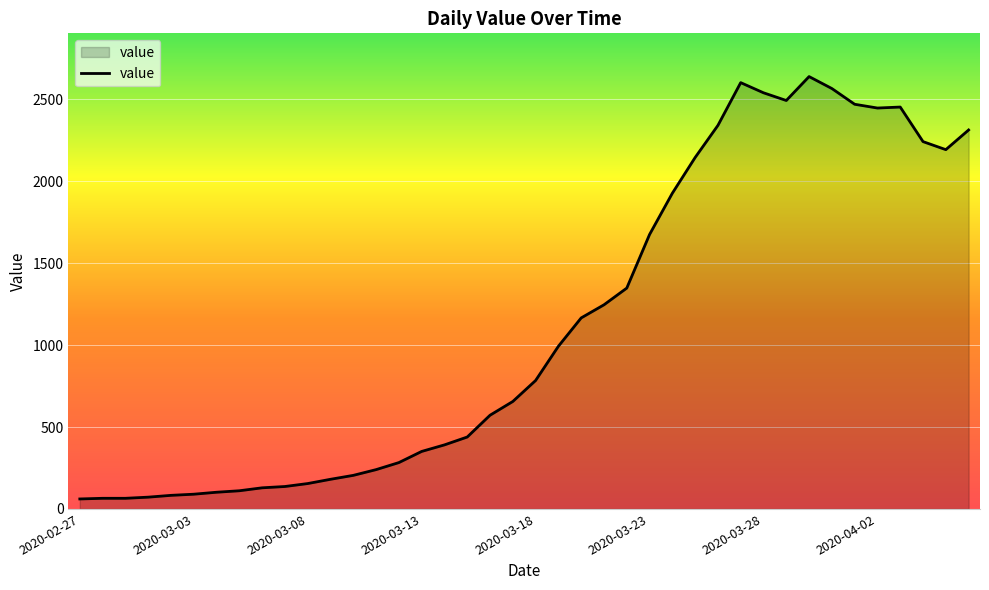

What is the average value?

1124